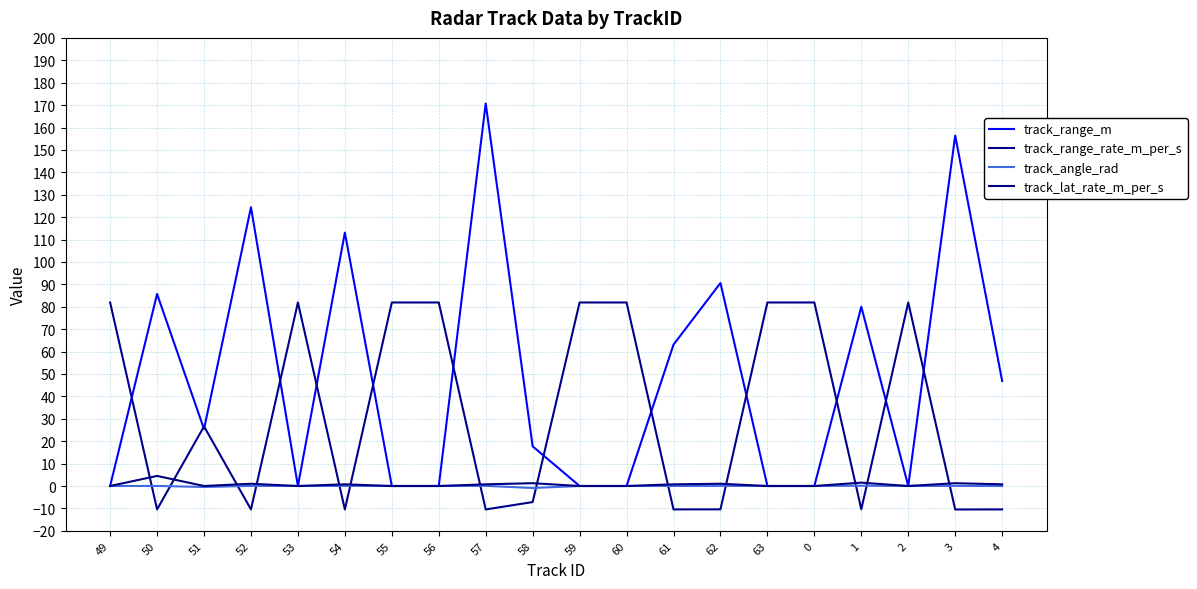

What is the average value of the track_range_m series?

48.7